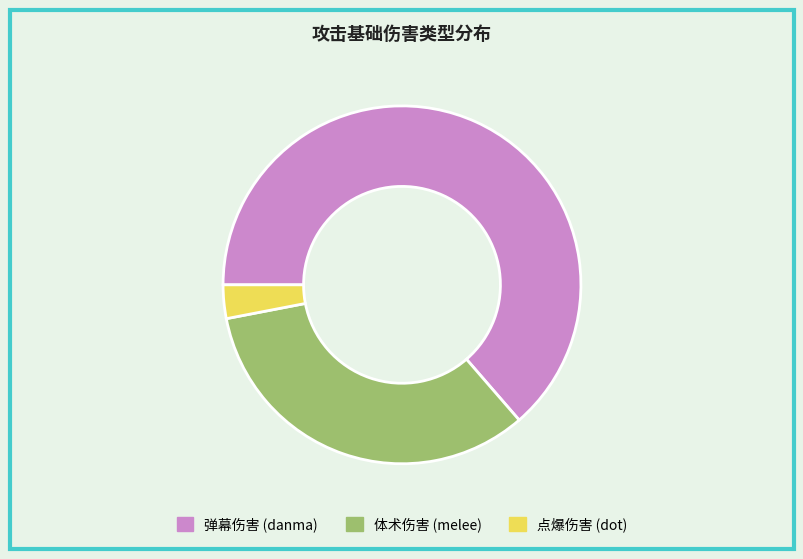

Is there any slice that represents more than half of the pie?

Yes